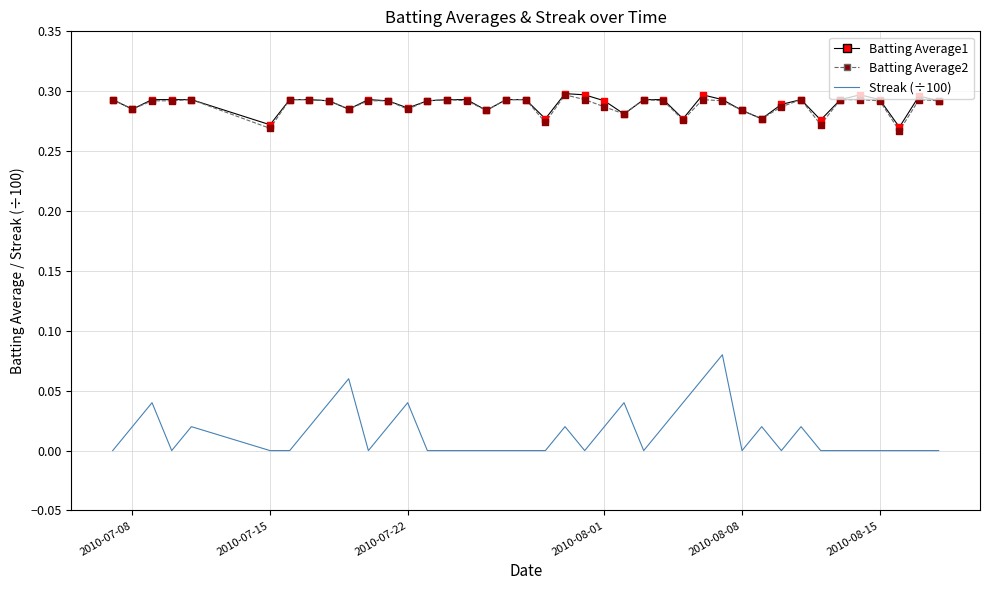

Which series has the largest range (max minus min)?

Streak (÷100)